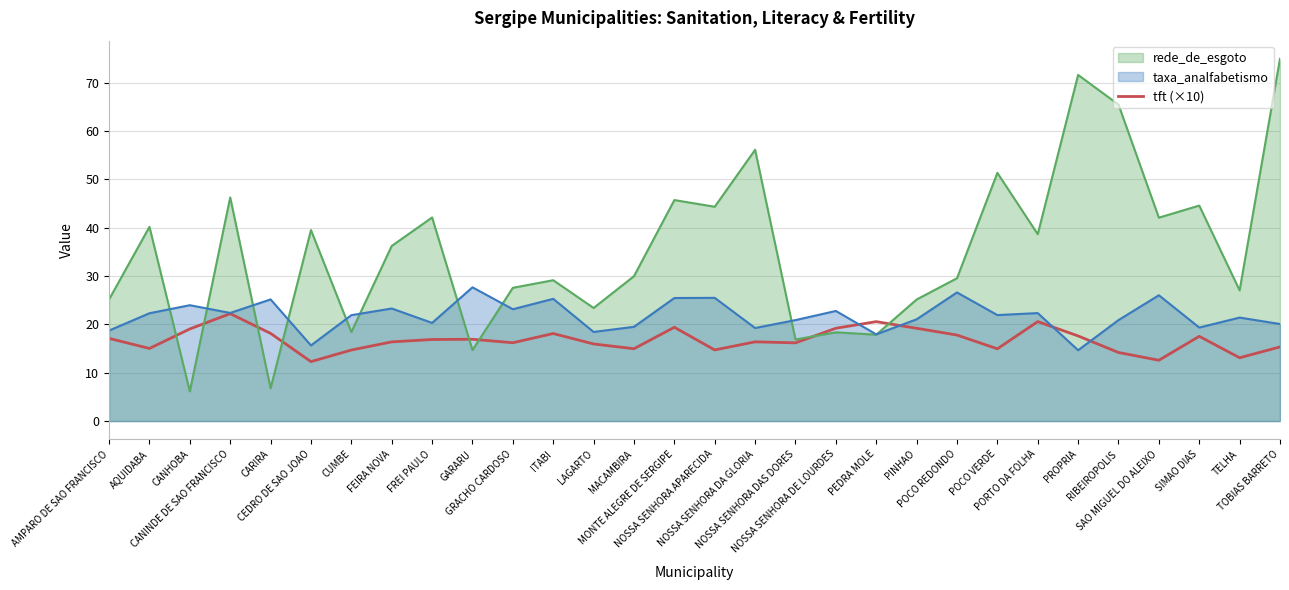

How many lines are shown in the chart?

3